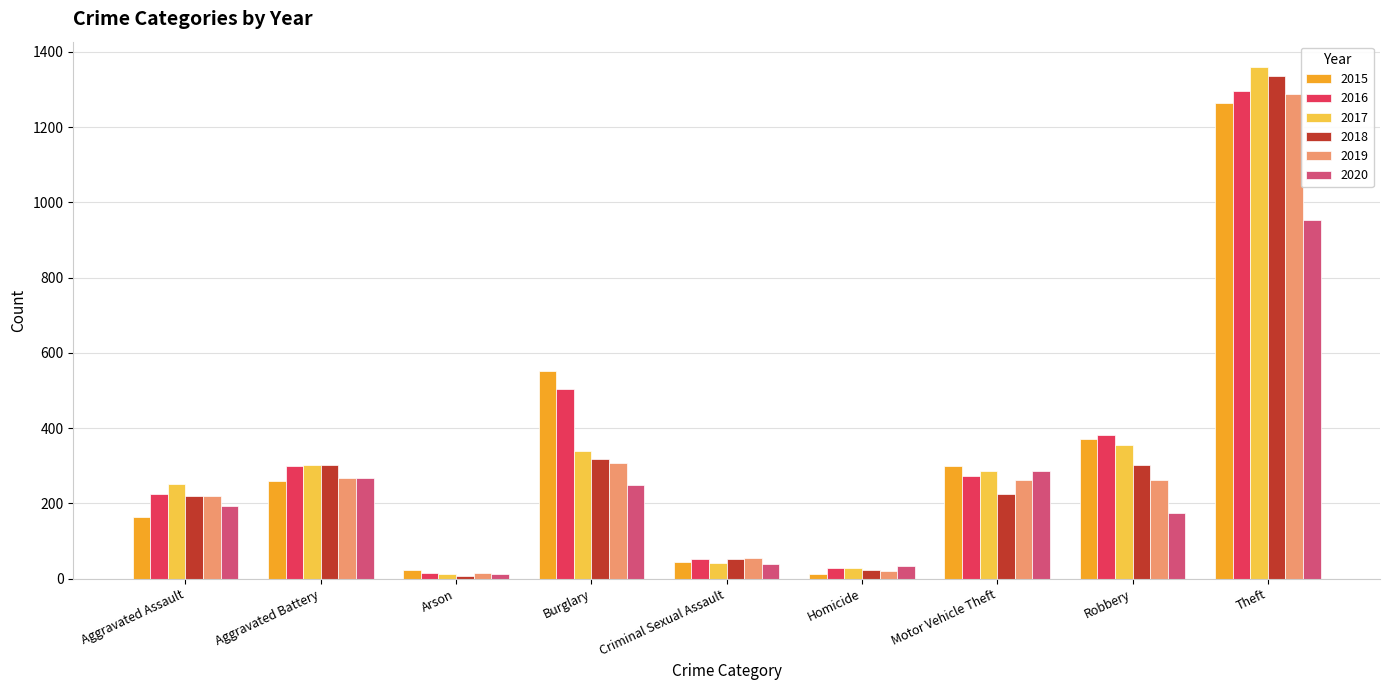

Are the bars grouped side by side (vs. stacked)?

Yes